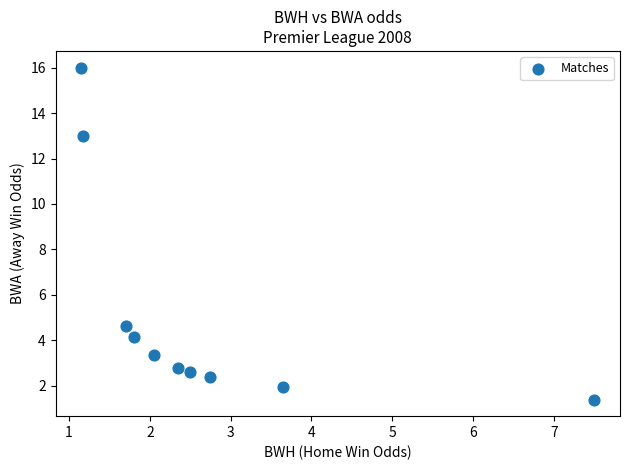

What Y value in the scatter plot is closest to 8?

4.7